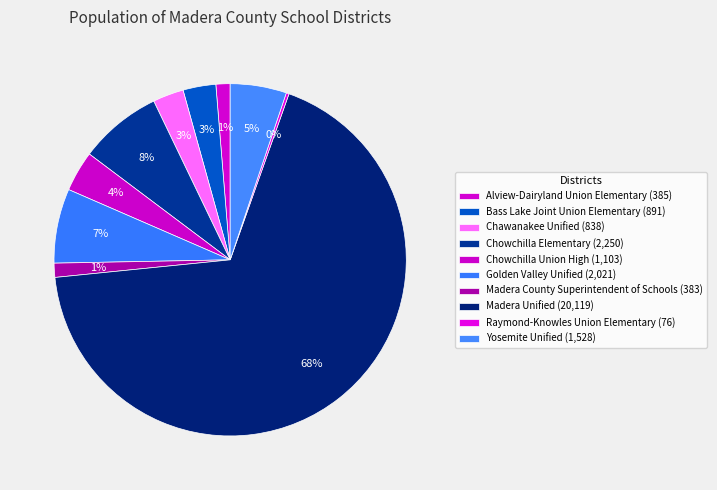

What is the change in value from Golden Valley Unified to Madera Unified?

+18098